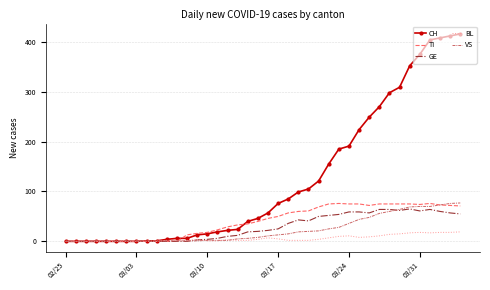

Which series has the largest total across all categories?

CH